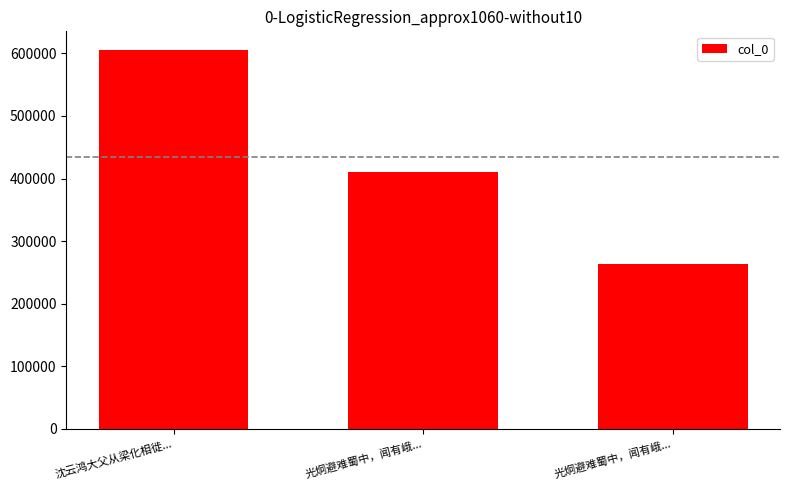

Count the number of data series in this chart.

1